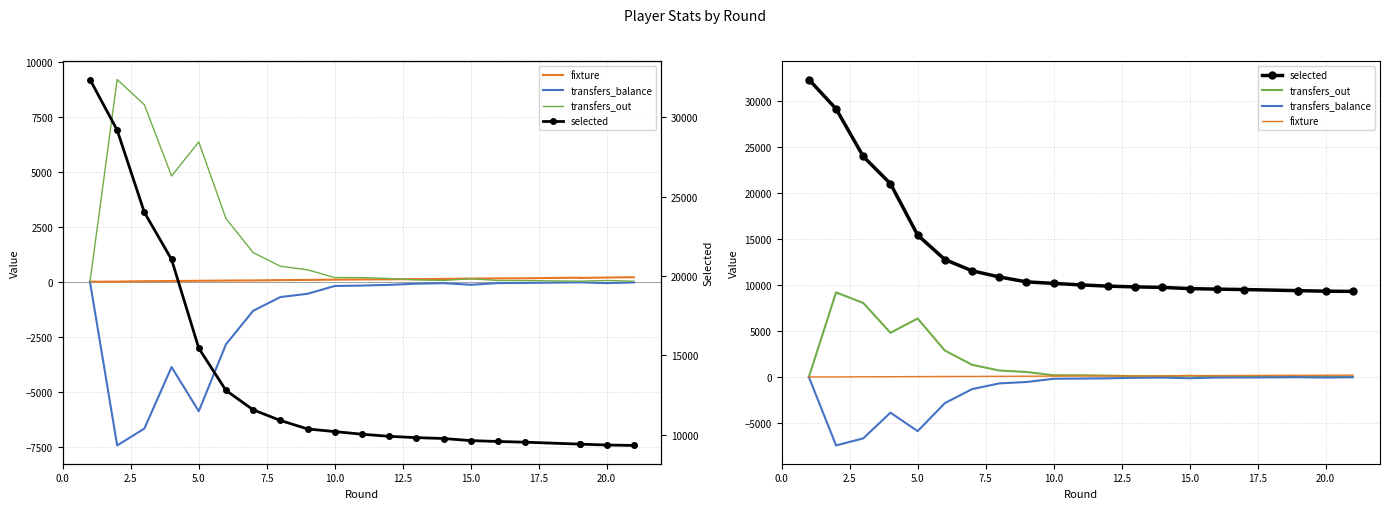

Does the chart have visible grid lines?

Yes